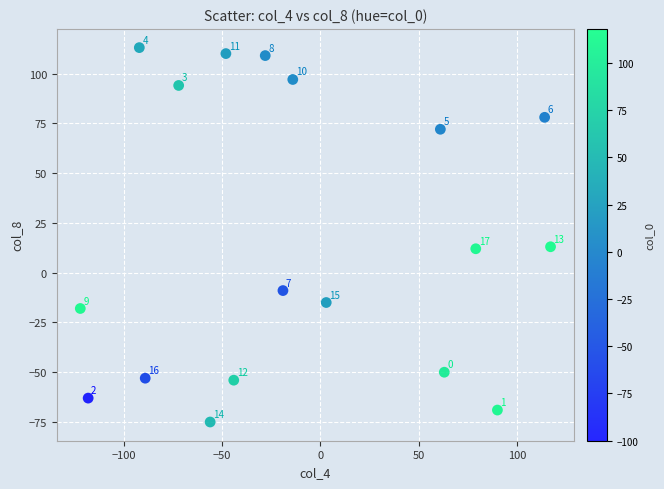

What is the range of Y values (max minus min)?

188